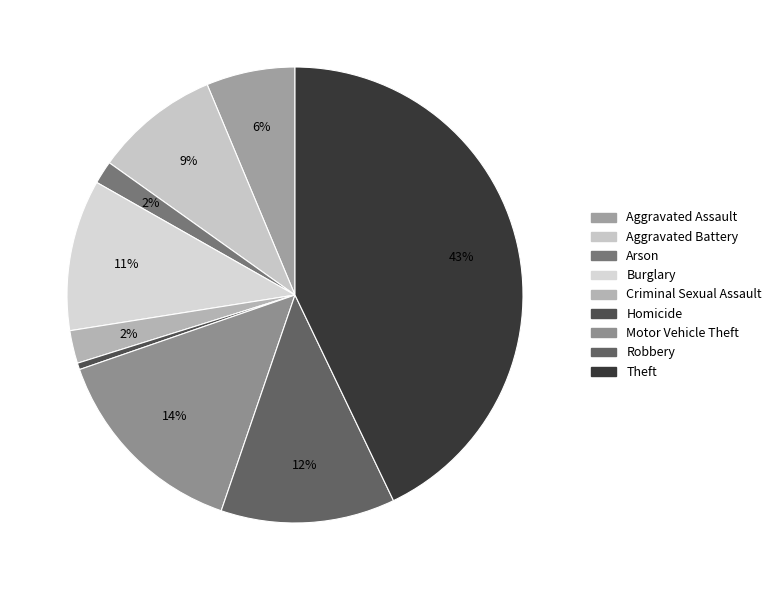

Combined, do Motor Vehicle Theft and Arson account for over 50%?

No